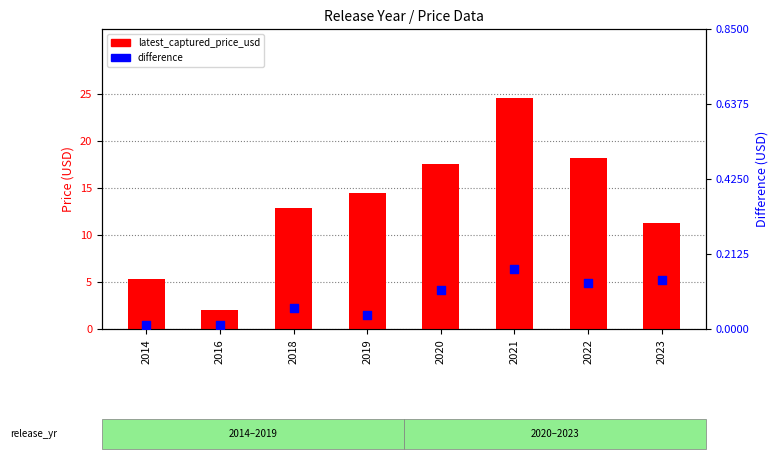

At how many categories does at least one series exceed 7?

6